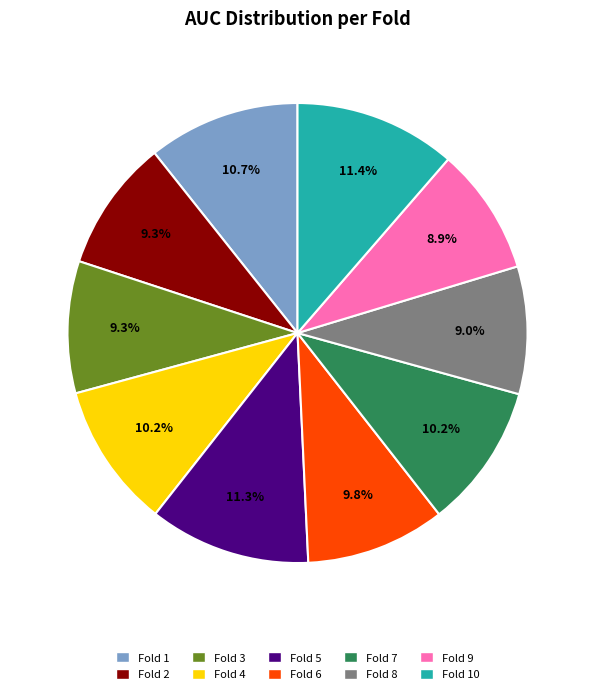

Is there any slice that represents more than half of the pie?

No